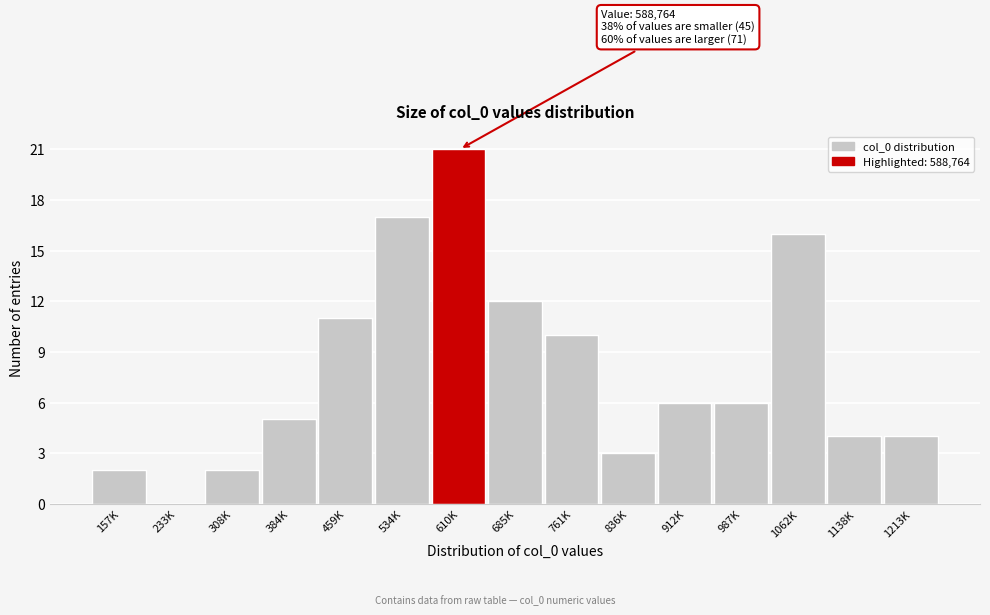

Reading left to right, transcribe all the data shown in this chart.

157K=2	233K=0	308K=2	384K=5	459K=11	534K=17	610K=21	685K=12	761K=10	836K=3	912K=6	987K=6	1062K=16	1138K=4	1213K=4